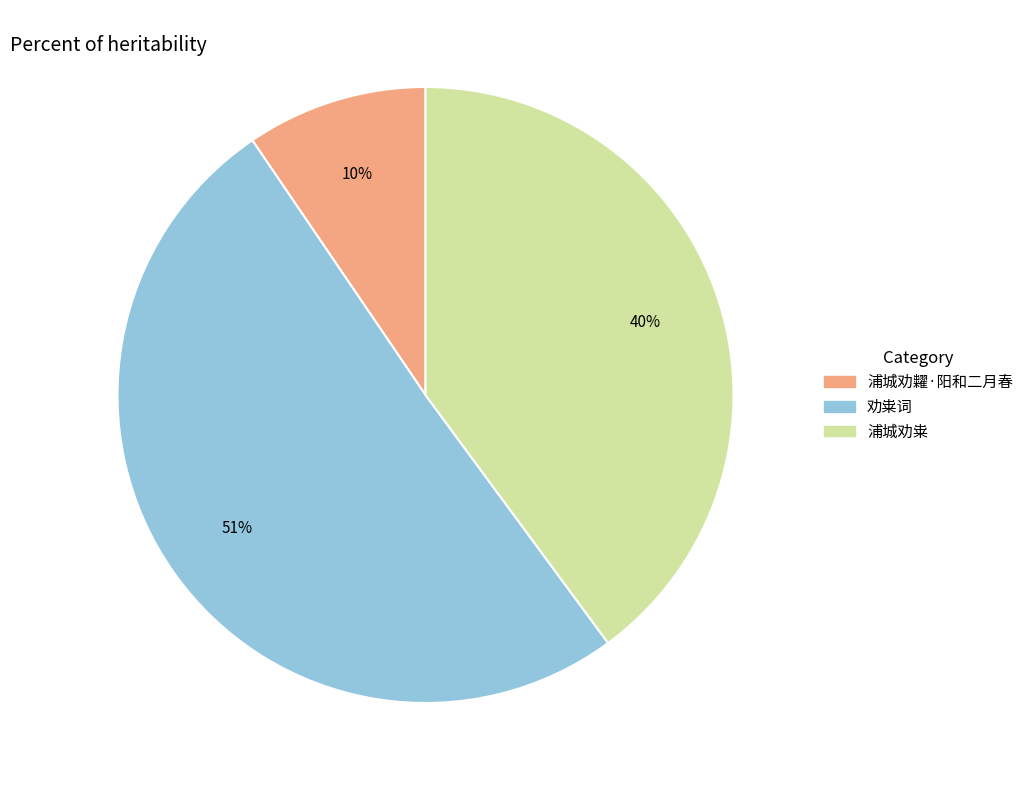

What is the largest slice in the pie chart?

劝粜词